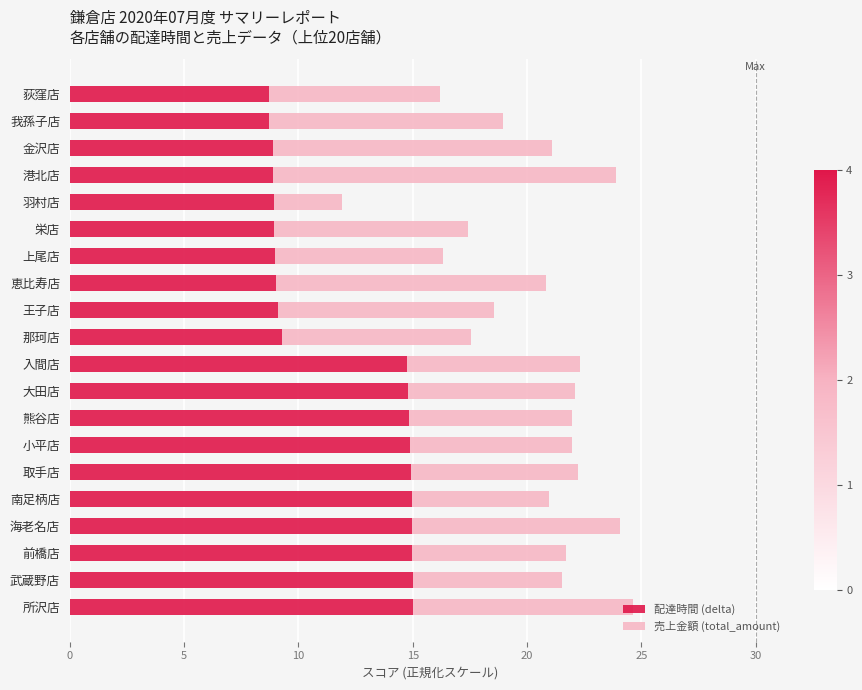

What is the difference between the 配達時間 (delta) values at 南足柄店 and 上尾店?

6.0